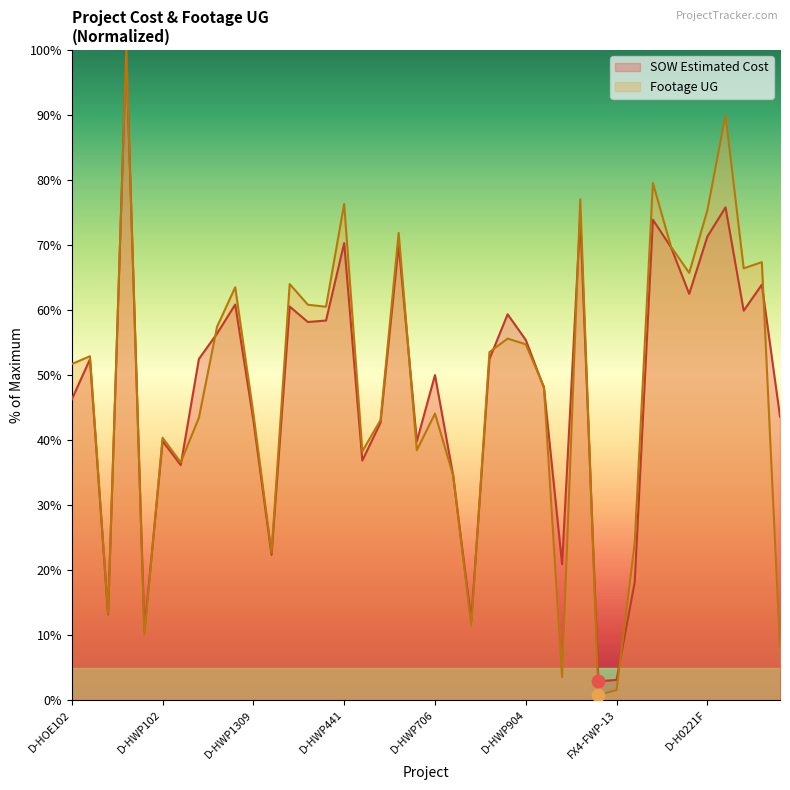

Which series reaches the minimum Y coordinate?

Footage UG